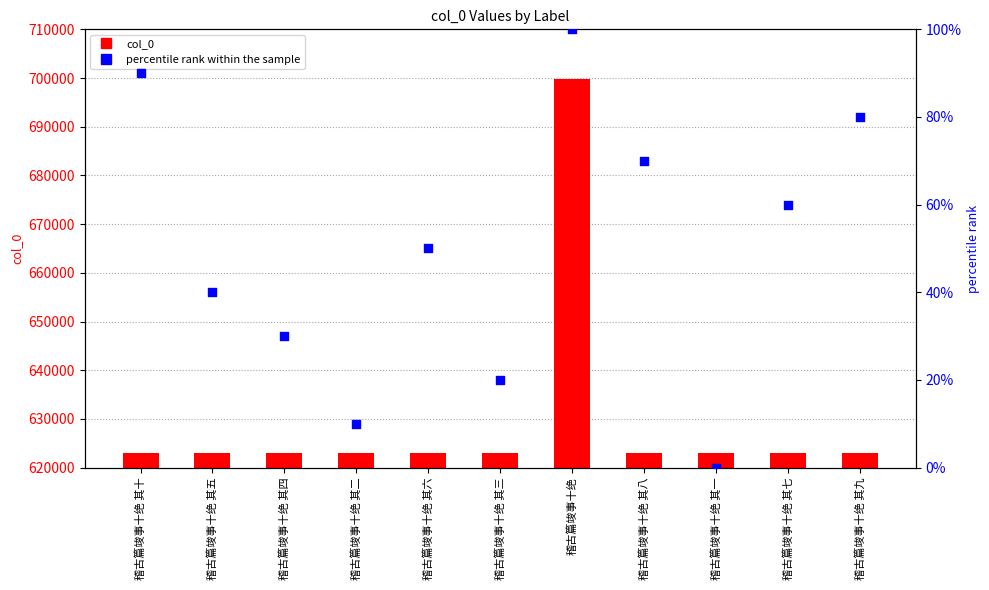

At which category is the sum across all series the highest?

稽古篇竣事十绝